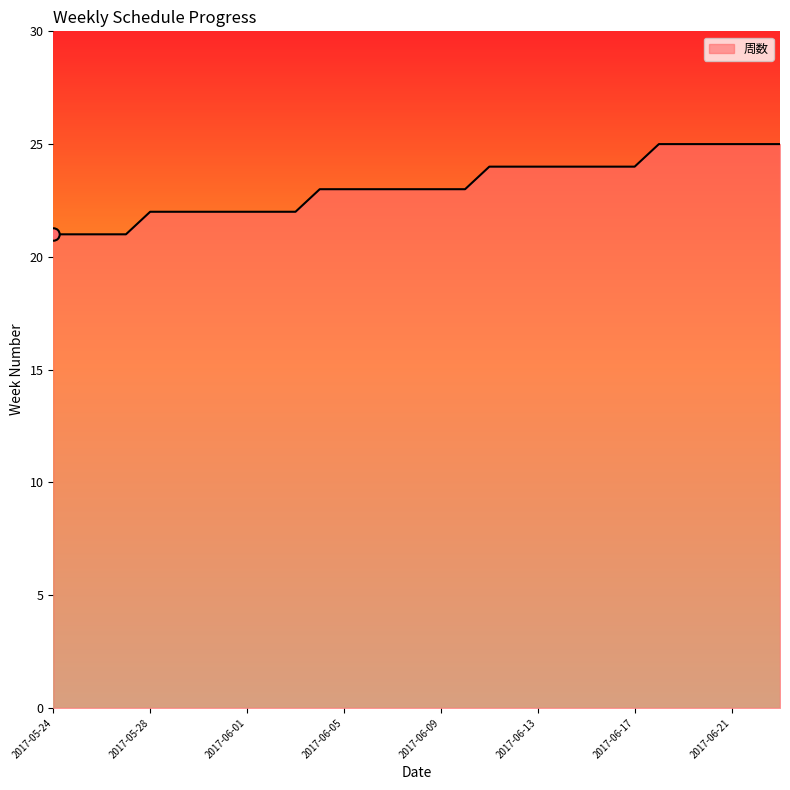

What is the smallest value displayed?

21